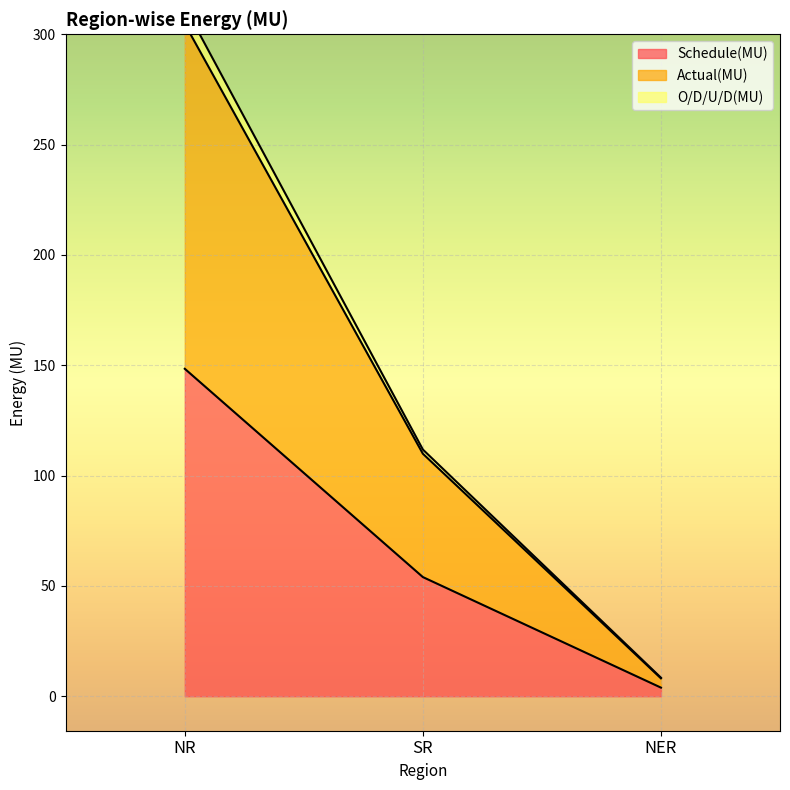

True or false: Schedule(MU) has a value of 54.0 at SR.

True